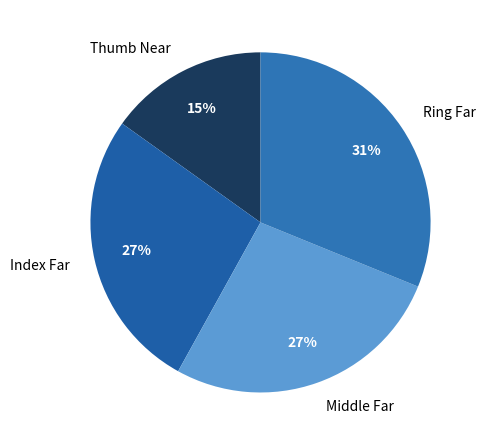

What percentage is the Middle Far slice, to the nearest percent?

27%